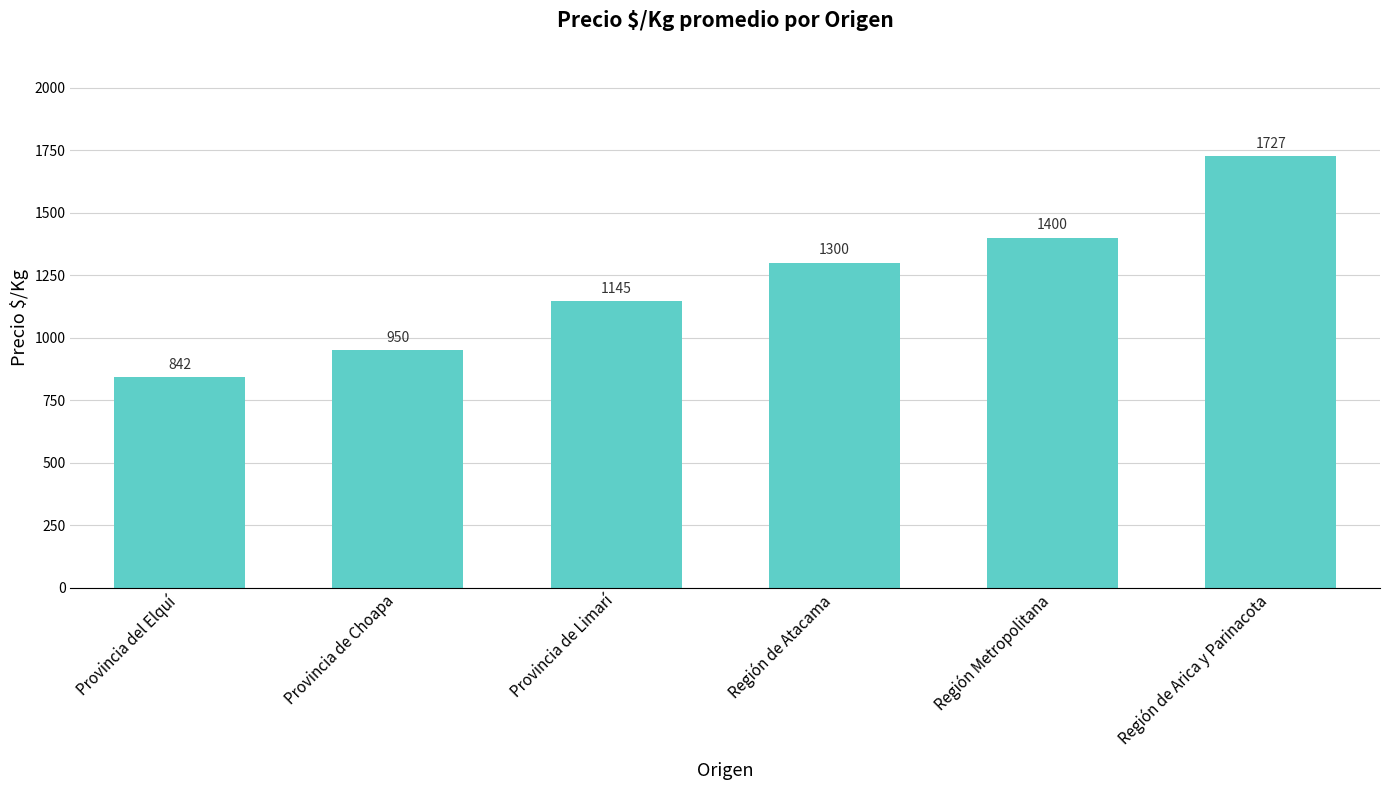

Rank the categories by value from highest to lowest.

Región de Arica y Parinacota, Región Metropolitana, Región de Atacama, Provincia de Limarí, Provincia de Choapa, Provincia del Elquí